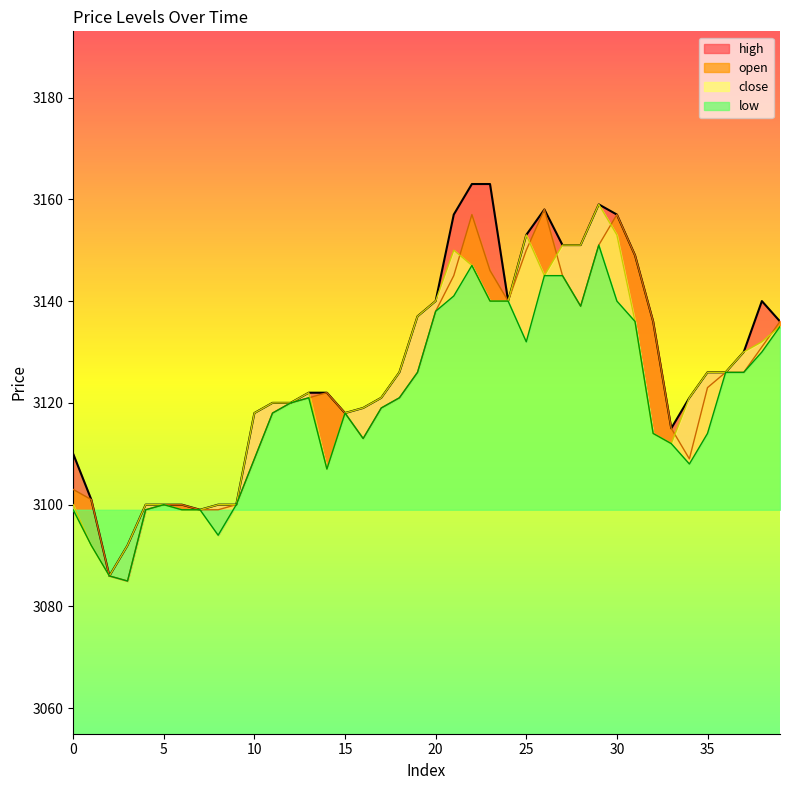

True or false: high and open intersect in this chart.

False